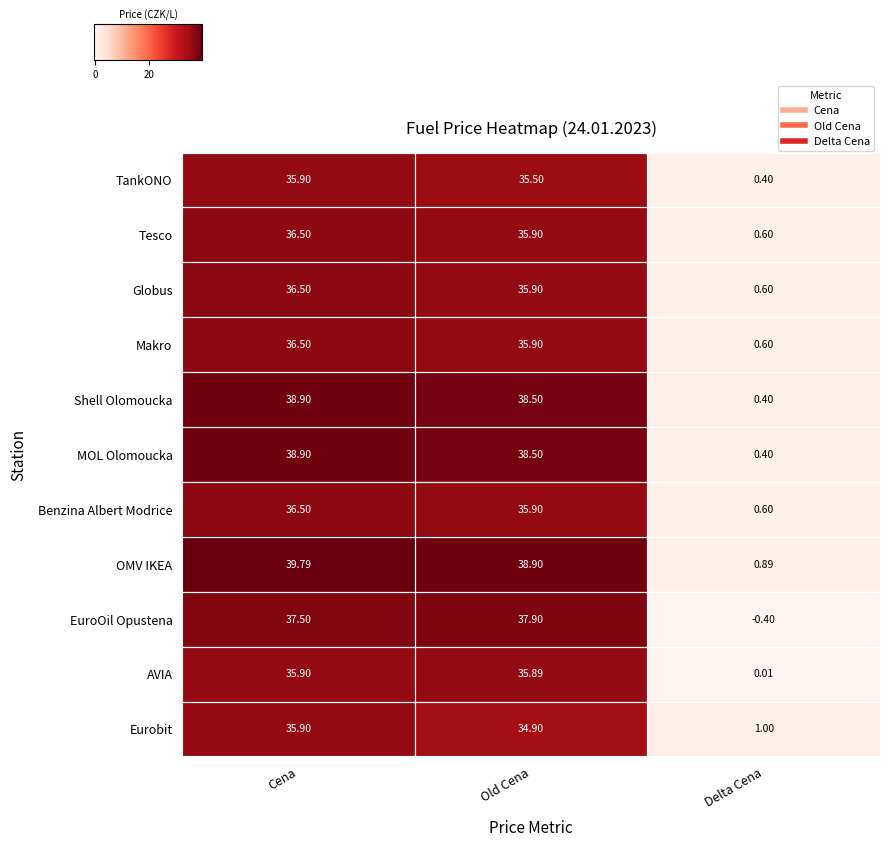

What is the maximum value shown in the chart?

39.8